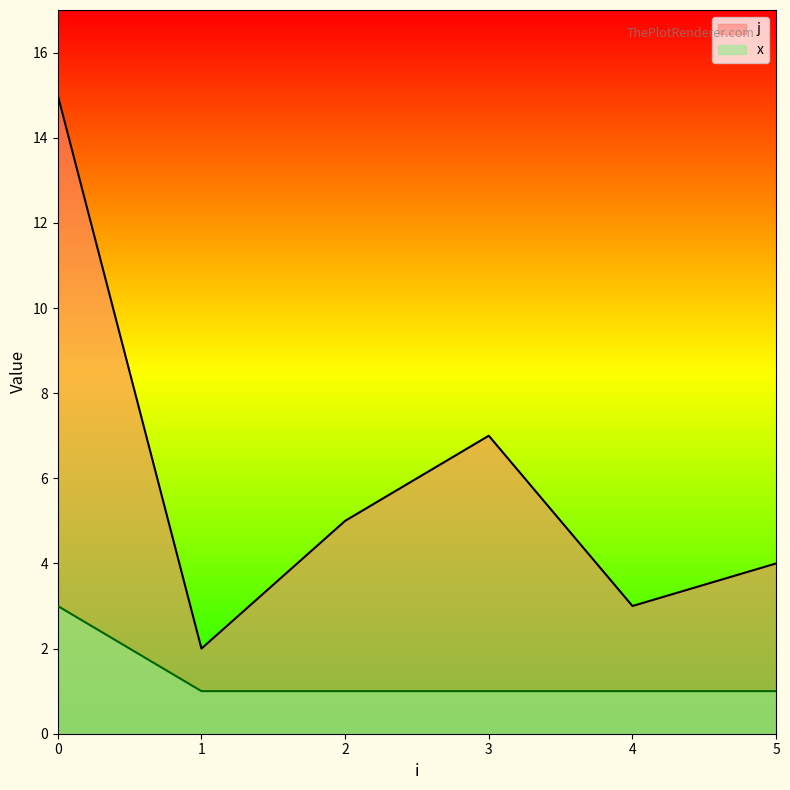

Does the chart display data point markers on the line(s)?

No